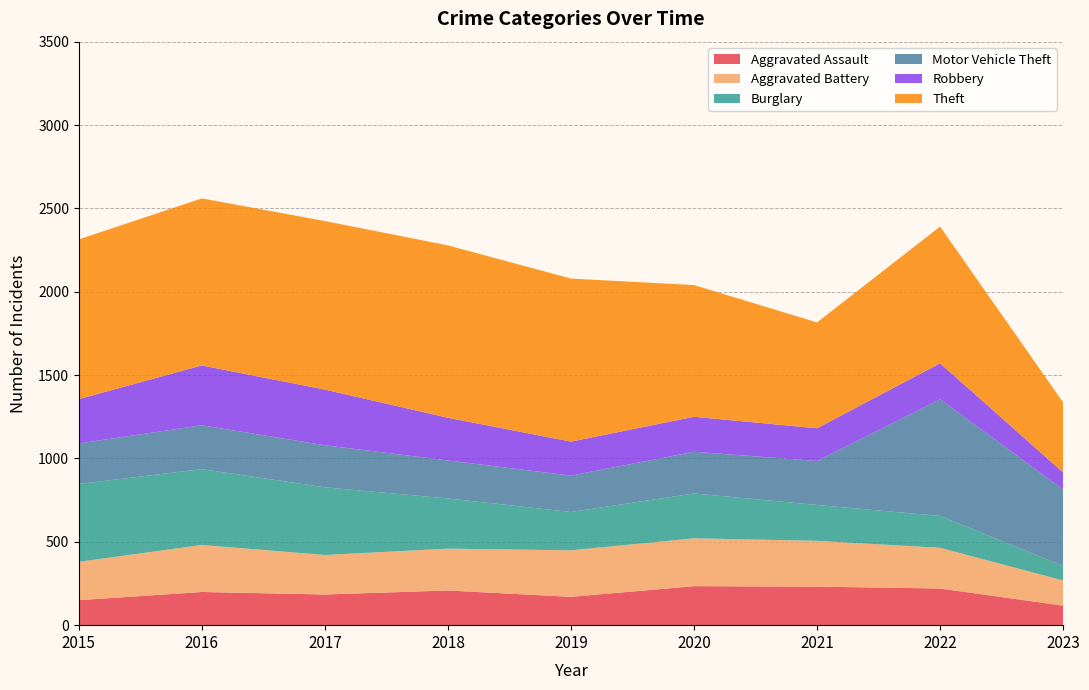

Reading left to right, what are all the values shown in this chart?

Aggravated Assault: 2015=150	2016=199	2017=184	2018=208	2019=170	2020=234	2021=231	2022=220	2023=117
Aggravated Battery: 2015=230	2016=282	2017=237	2018=251	2019=279	2020=287	2021=275	2022=244	2023=151
Burglary: 2015=467	2016=455	2017=406	2018=301	2019=230	2020=269	2021=215	2022=191	2023=87
Motor Vehicle Theft: 2015=243	2016=263	2017=252	2018=228	2019=218	2020=250	2021=264	2022=700	2023=458
Robbery: 2015=266	2016=359	2017=334	2018=256	2019=204	2020=210	2021=196	2022=216	2023=103
Theft: 2015=958	2016=1002	2017=1011	2018=1034	2019=978	2020=790	2021=635	2022=820	2023=420